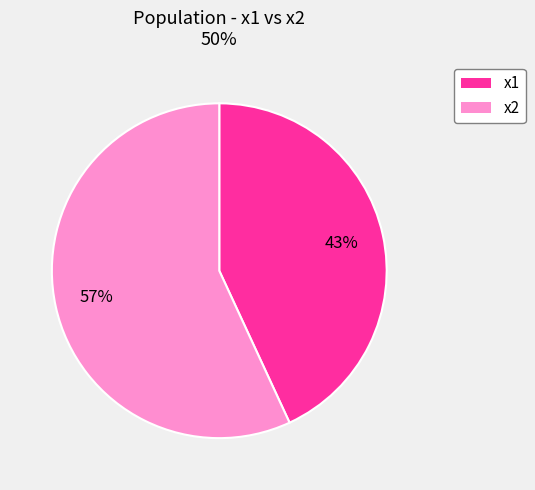

Which has a higher value, x2 or x1?

x2